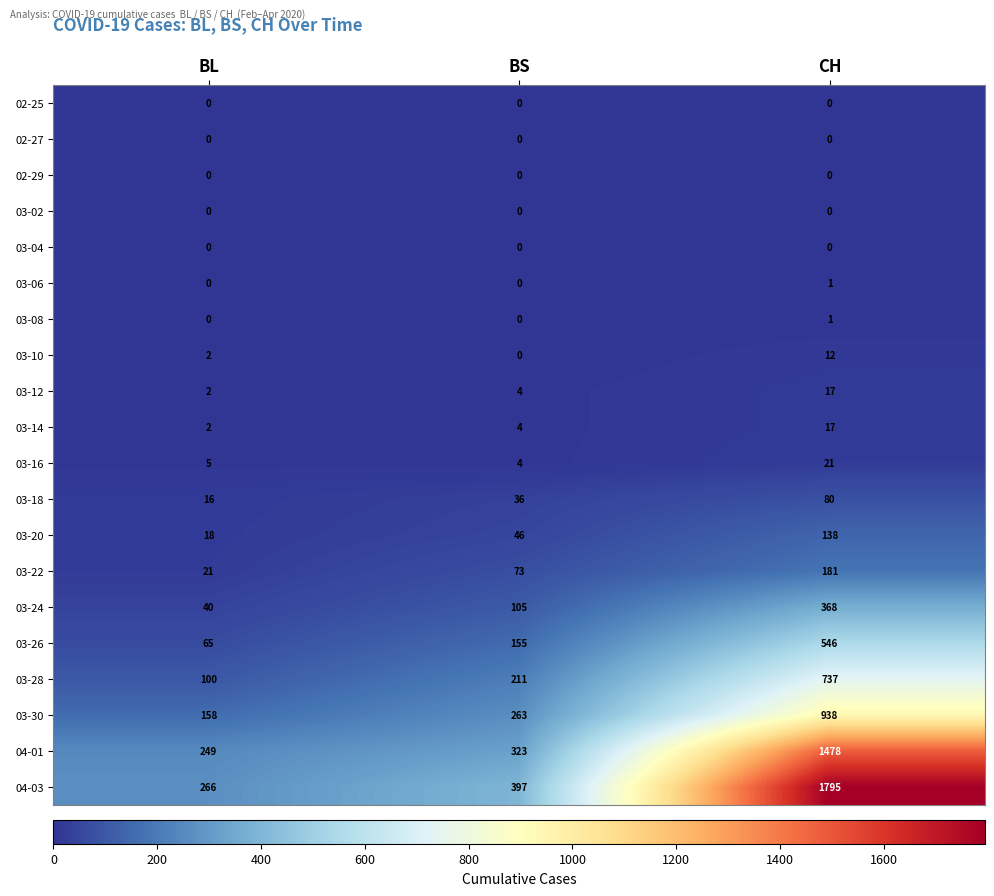

What is the total value across all series at BS?

1621